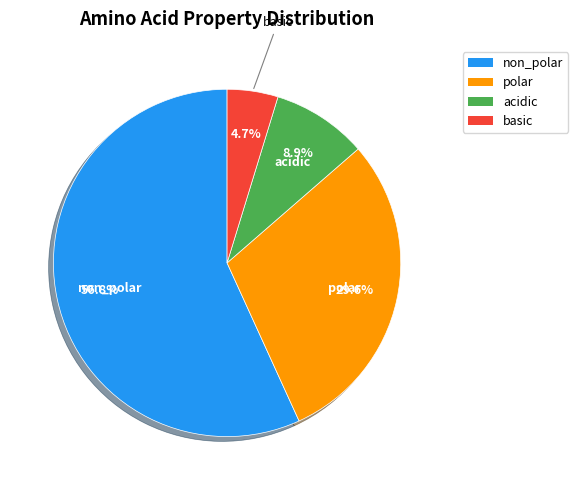

Which slice is the largest?

non_polar